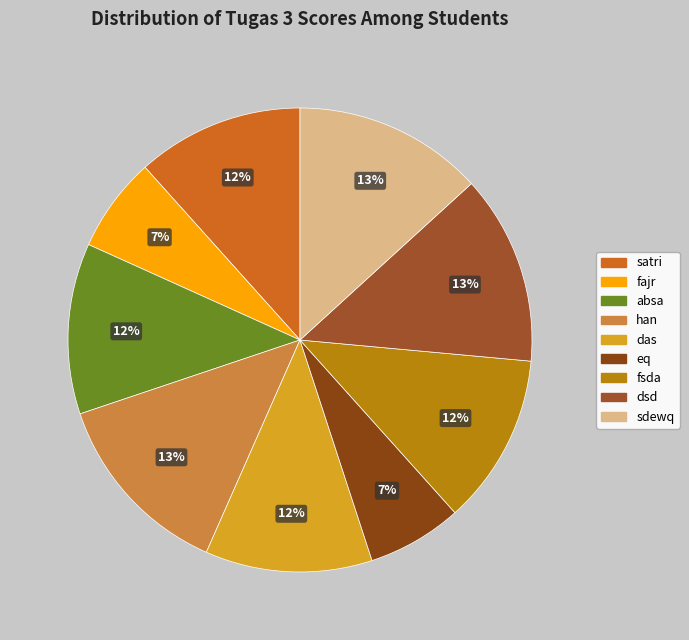

Rank the categories by value from lowest to highest.

fajr, eq, satri, das, absa, fsda, han, dsd, sdewq